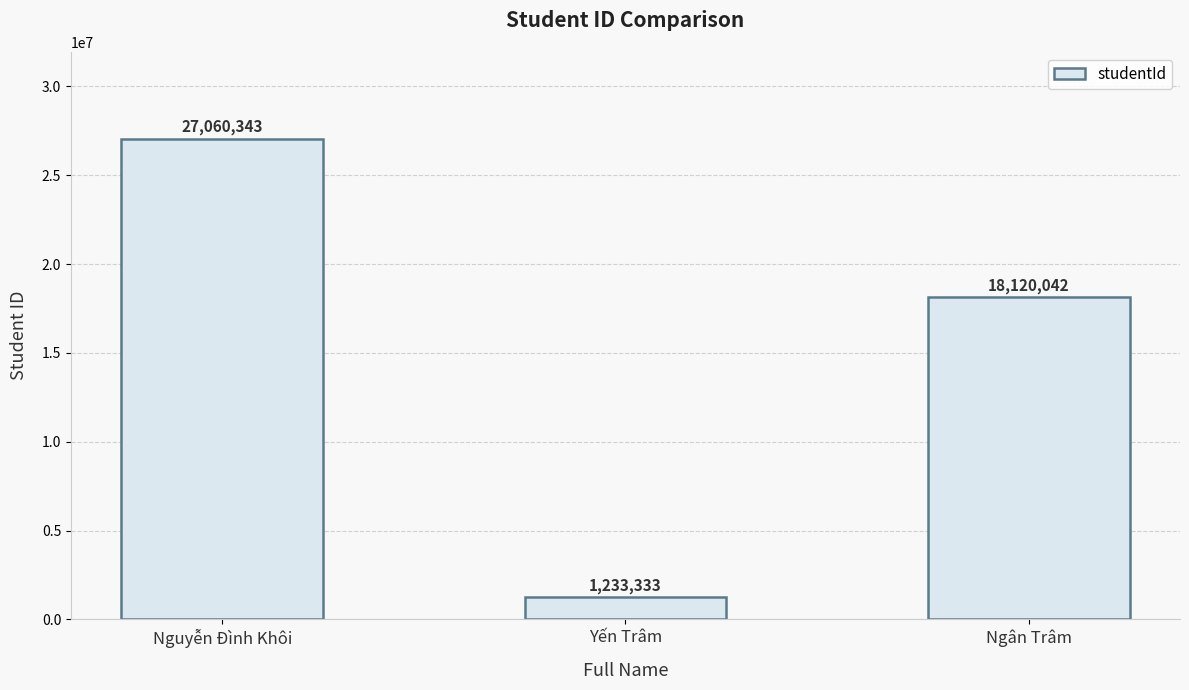

What is the difference between the values at Ngân Trâm and Yến Trâm?

16886709